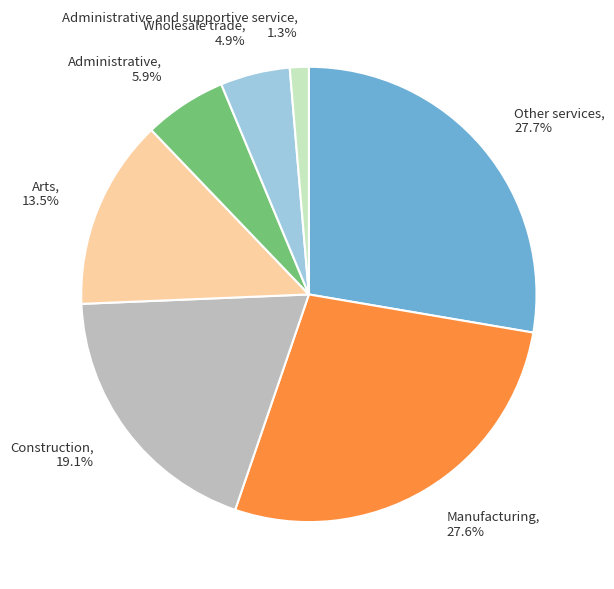

Do Administrative and supportive service, 1.3% and Construction, 19.1% together represent more than half of the pie?

No